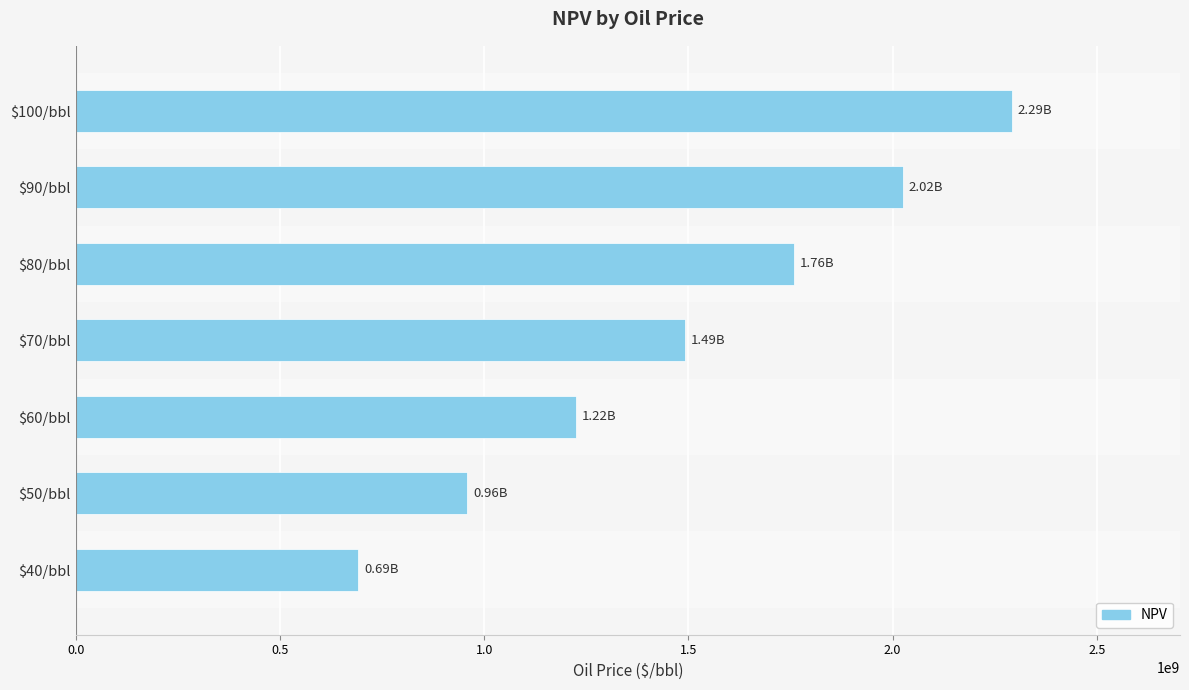

What is the average value?

1491088242.7